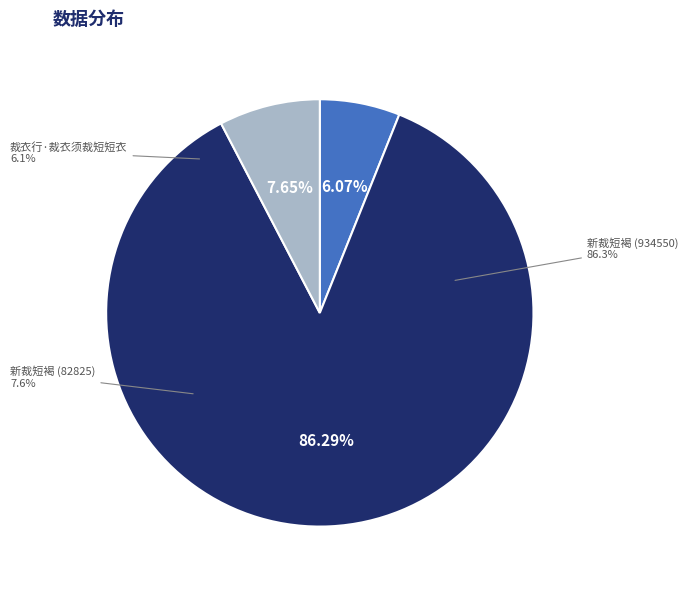

What percentage is the 新裁短褐接客以代戎服或以为慢戏作 (82825) slice, to the nearest percent?

8%